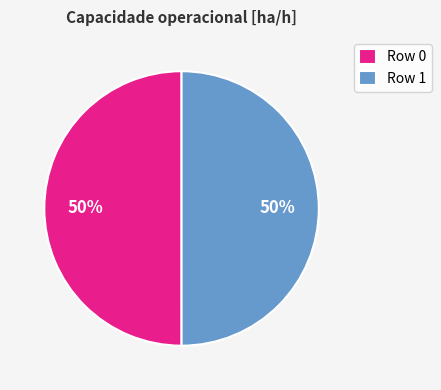

True or false: Row 0 accounts for 50% of the total.

True